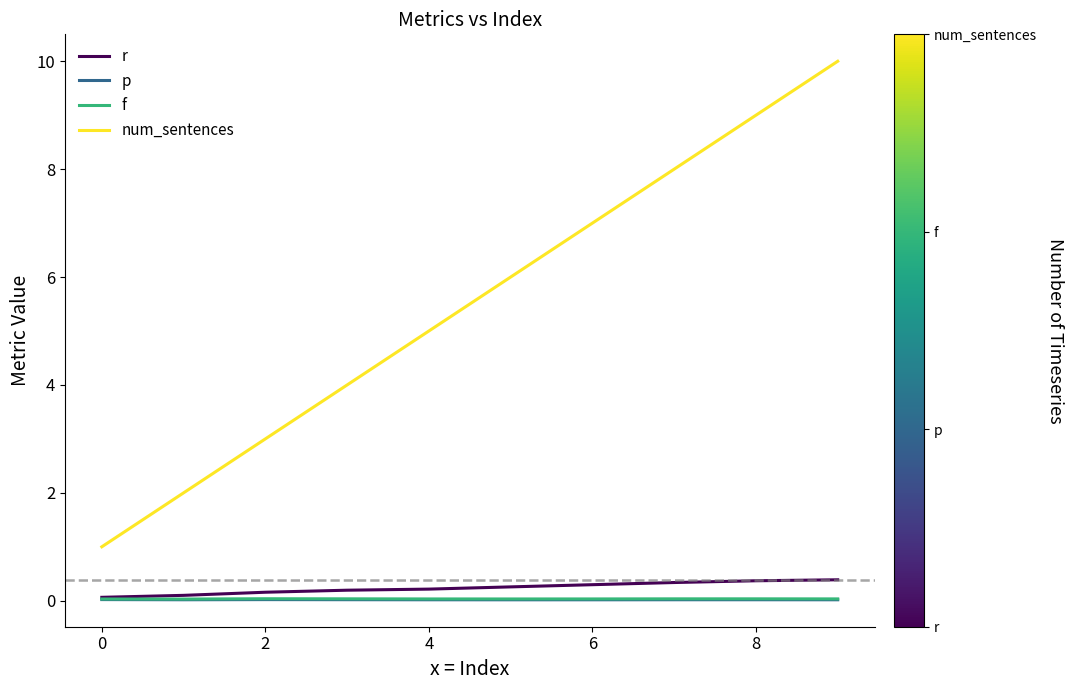

Which series has the widest spread of values?

num_sentences